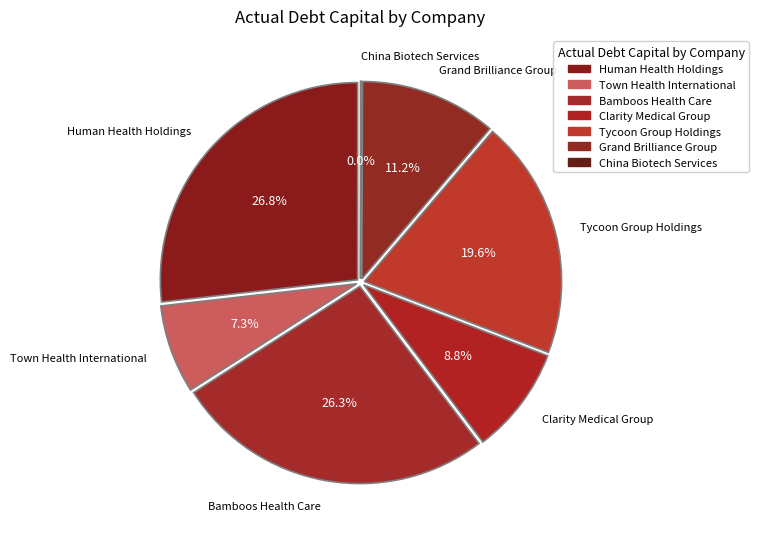

Rank the categories by value from lowest to highest.

China Biotech Services, Town Health International, Clarity Medical Group, Grand Brilliance Group, Tycoon Group Holdings, Bamboos Health Care, Human Health Holdings